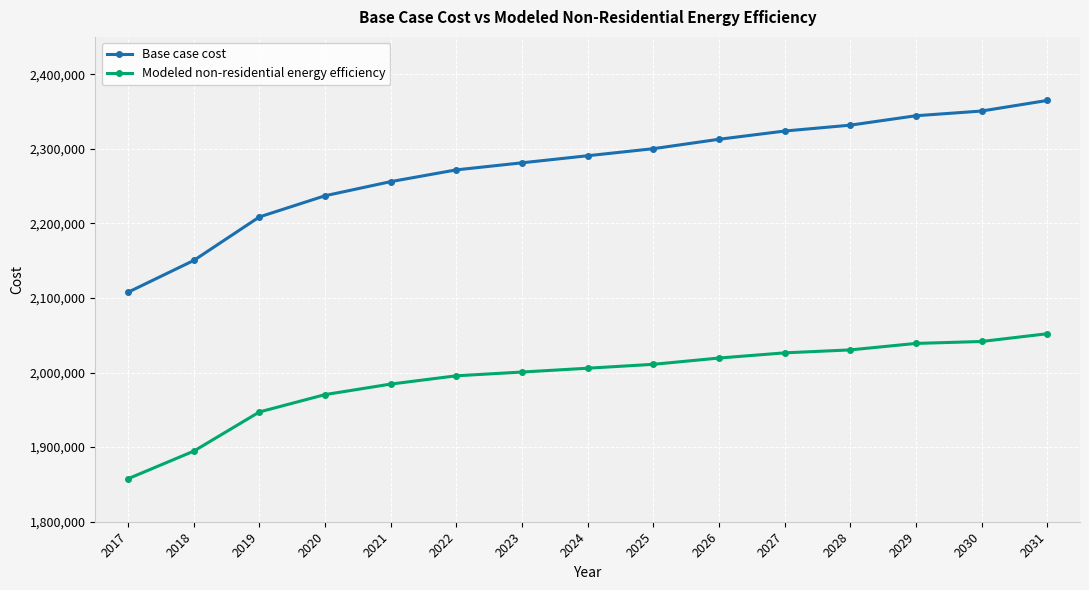

True or false: Base case cost and Modeled non-residential energy efficiency intersect in this chart.

False